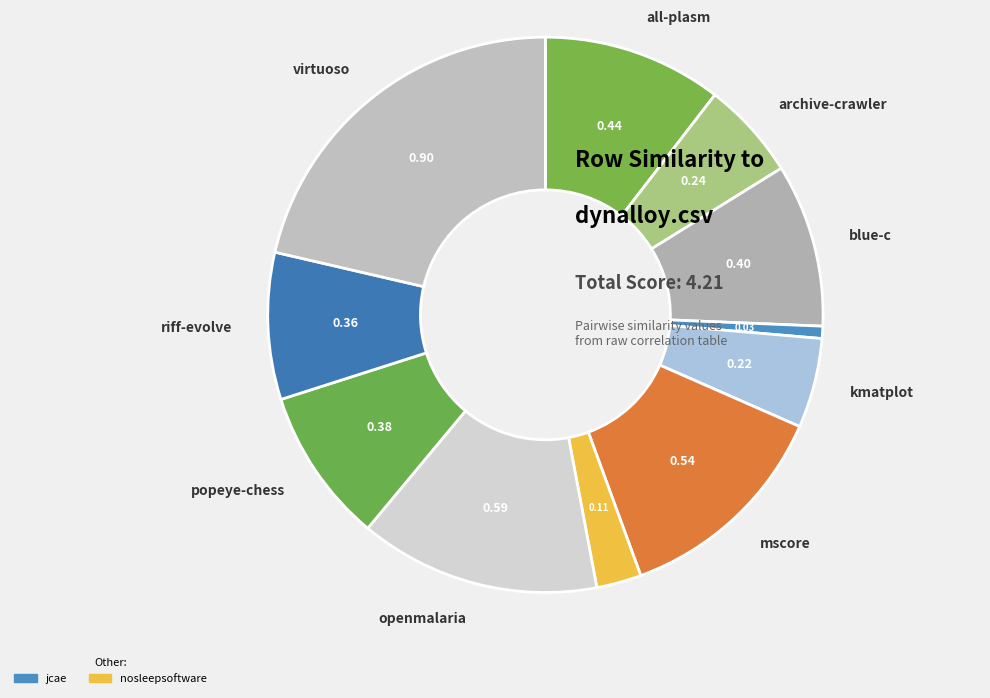

Which slice is the largest?

virtuoso.csv